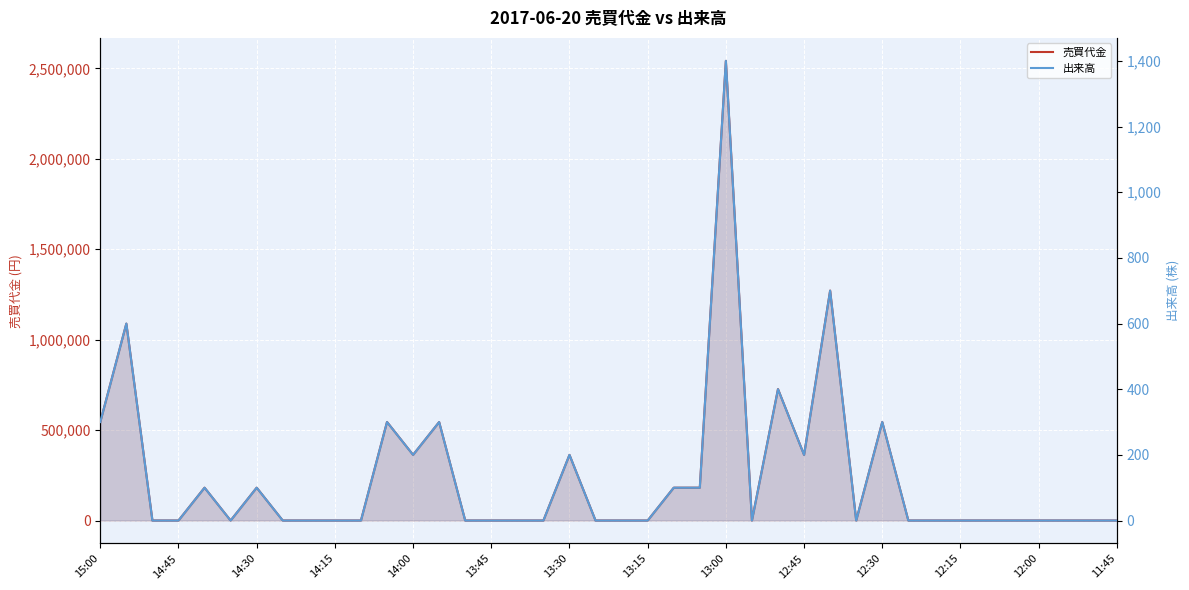

The 出来高 series shows 0 at 35. True or false?

True